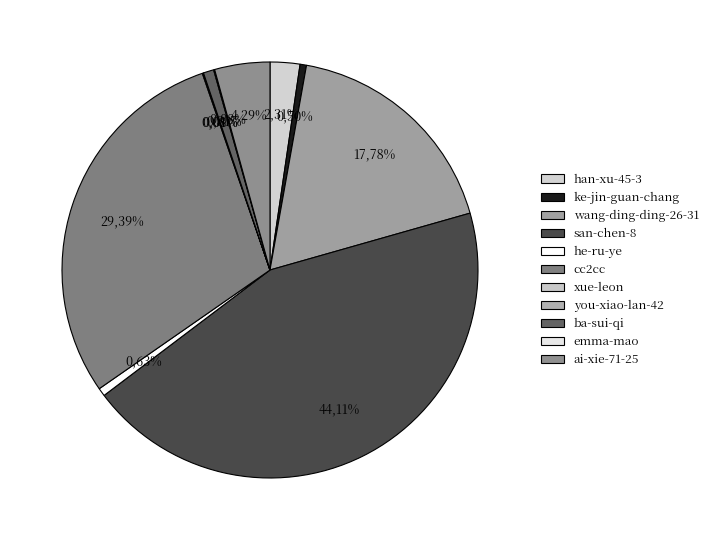

What is the change in value from ba-sui-qi to ai-xie-71-25?

+2504